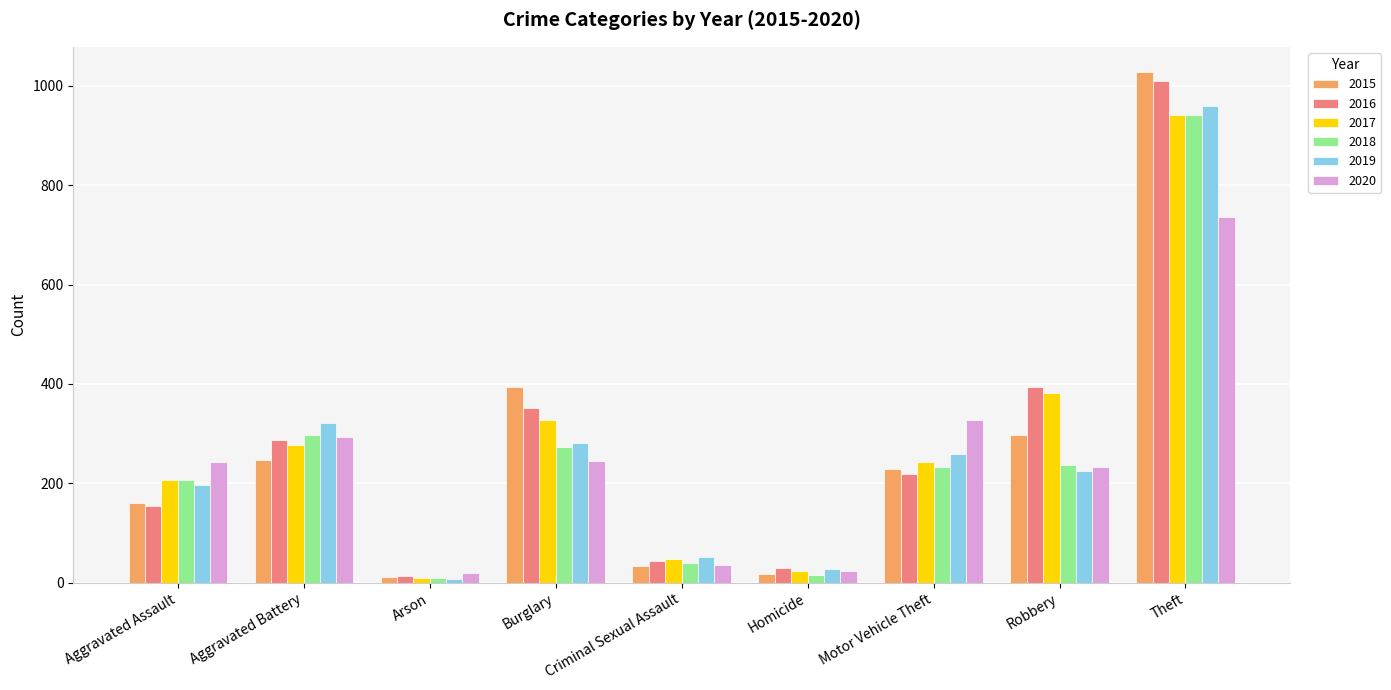

At which category is the sum across all series the highest?

Theft